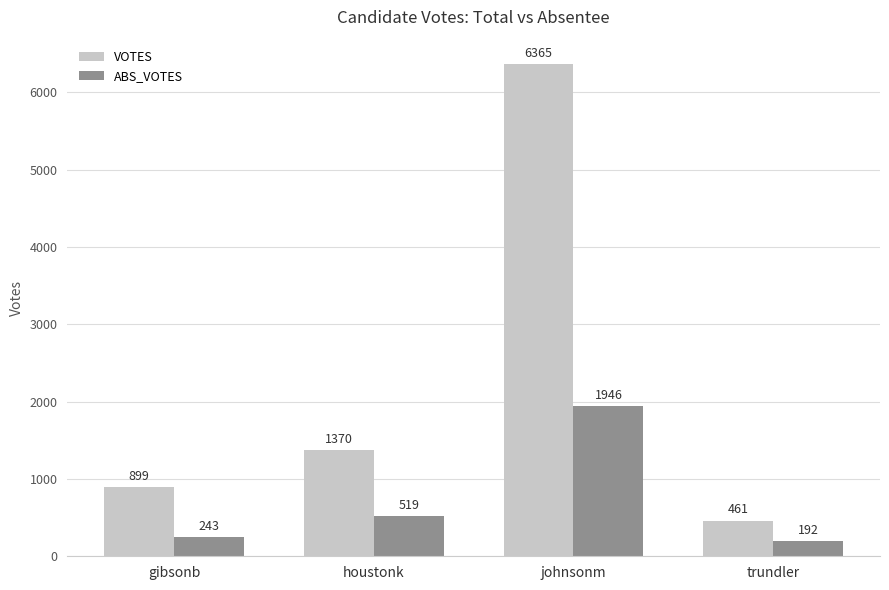

What is the highest value of the VOTES series?

6365